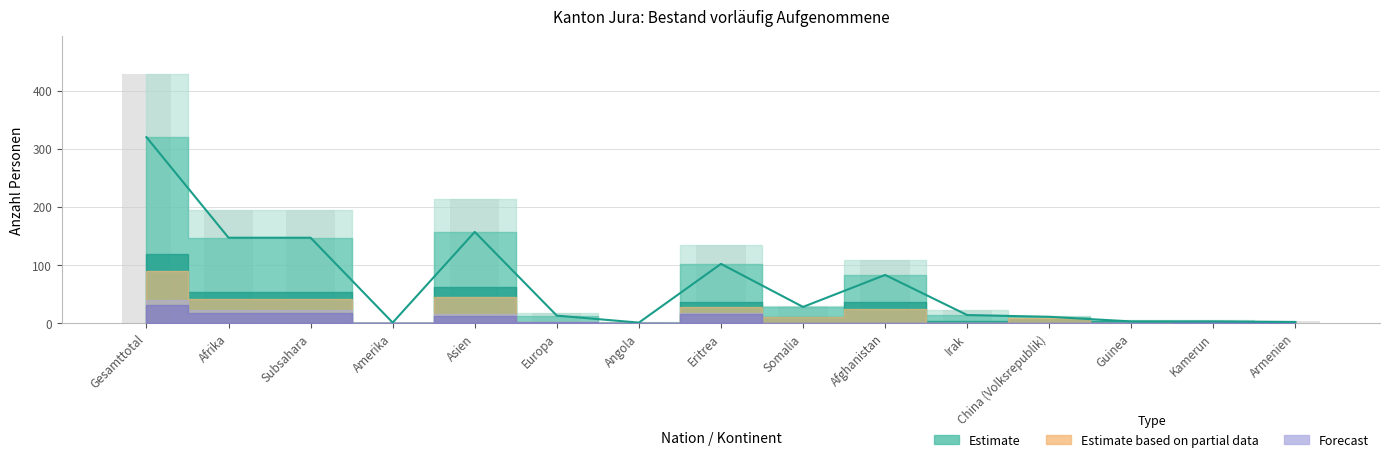

What is the difference between the second highest and minimum values?

213